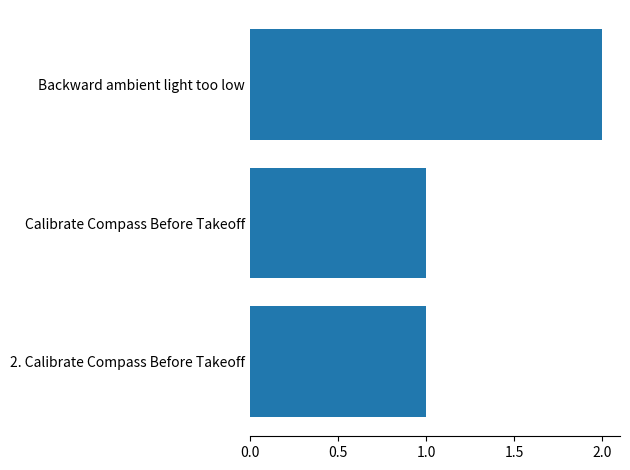

What is the sum of all values?

4